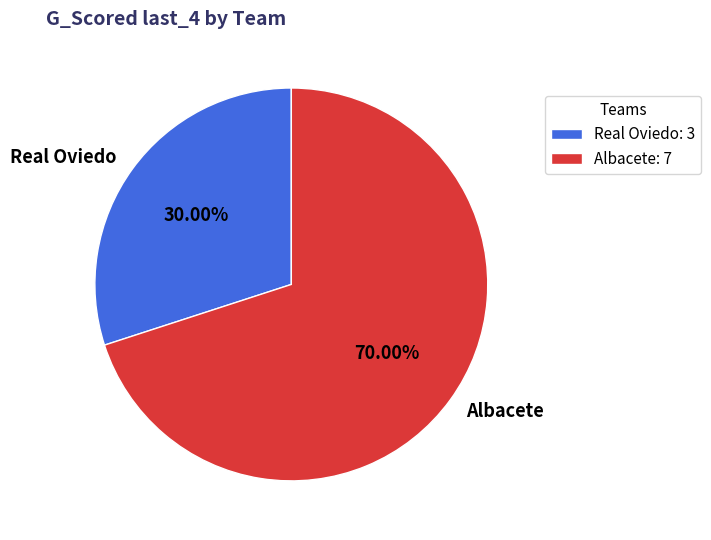

What is the majority slice?

Albacete